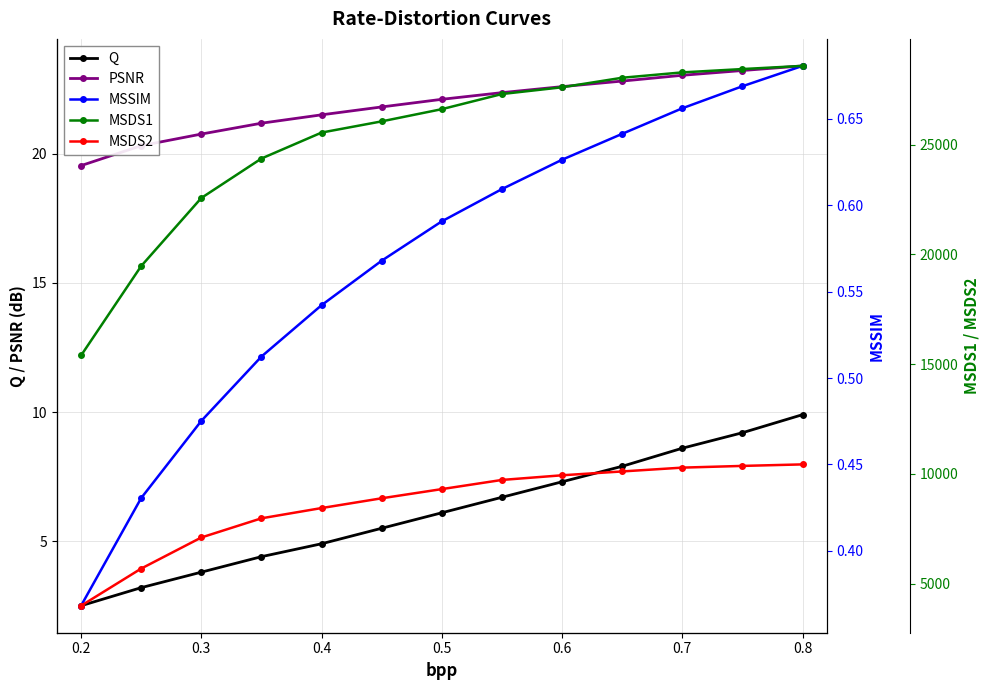

What is the minimum value for Q?

2.5